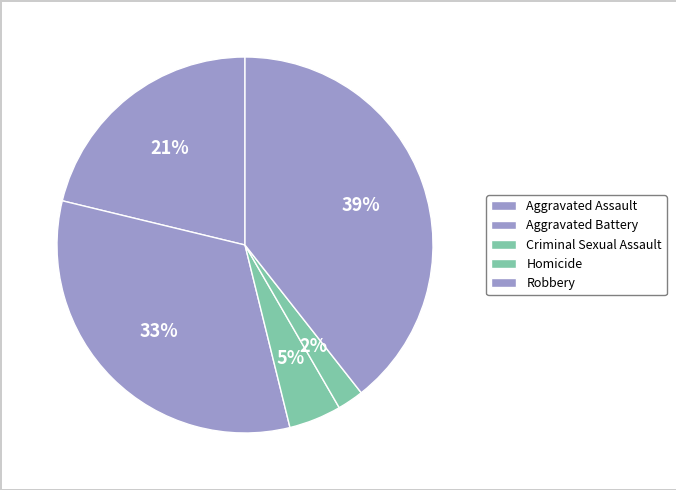

How many segments does this pie chart have?

5